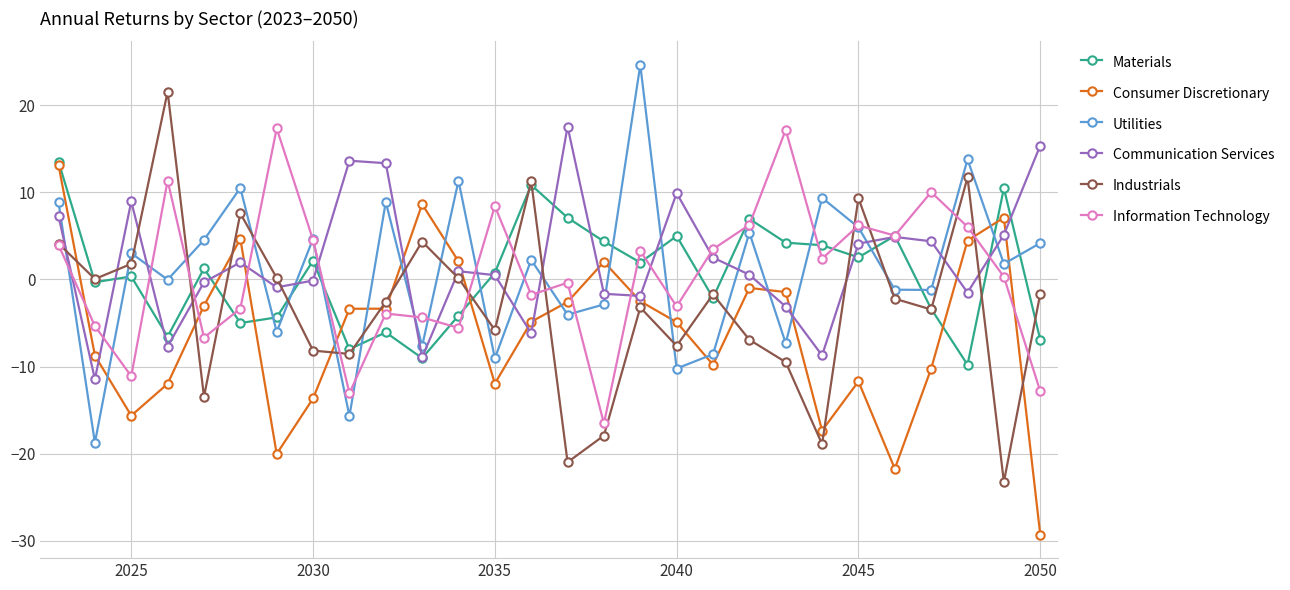

What is the minimum value for Utilities?

-18.7